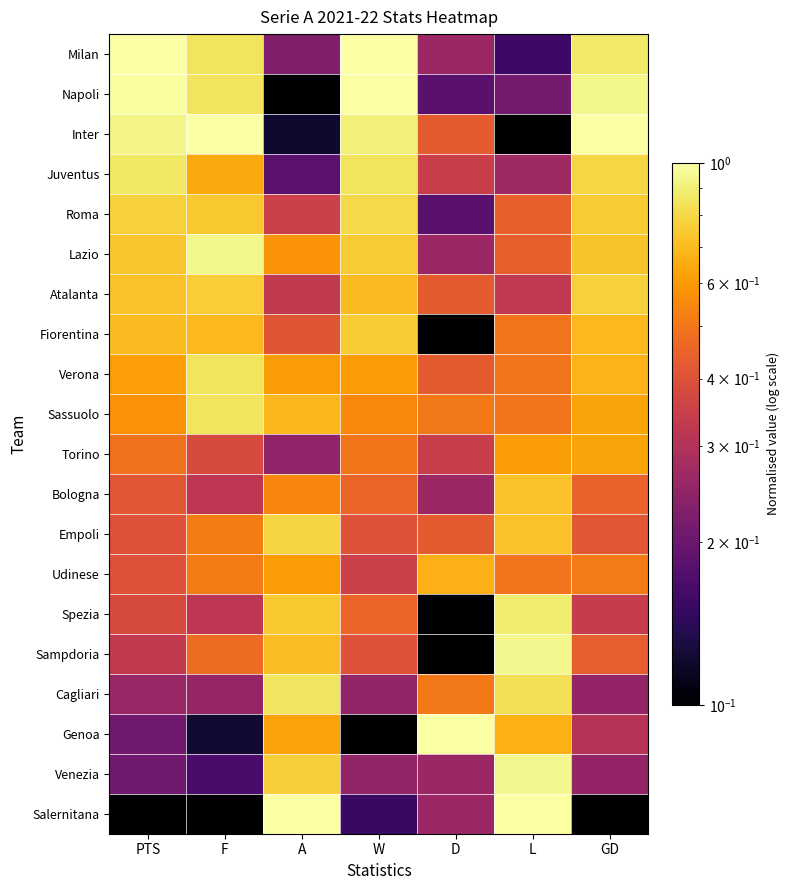

Which category has the lowest value across all series?

A